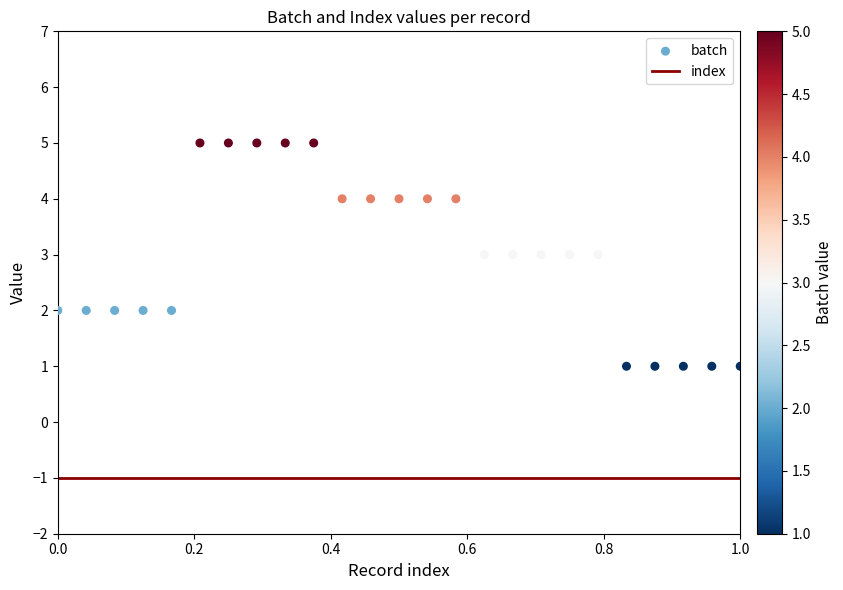

Which series contains the lowest Y value?

index